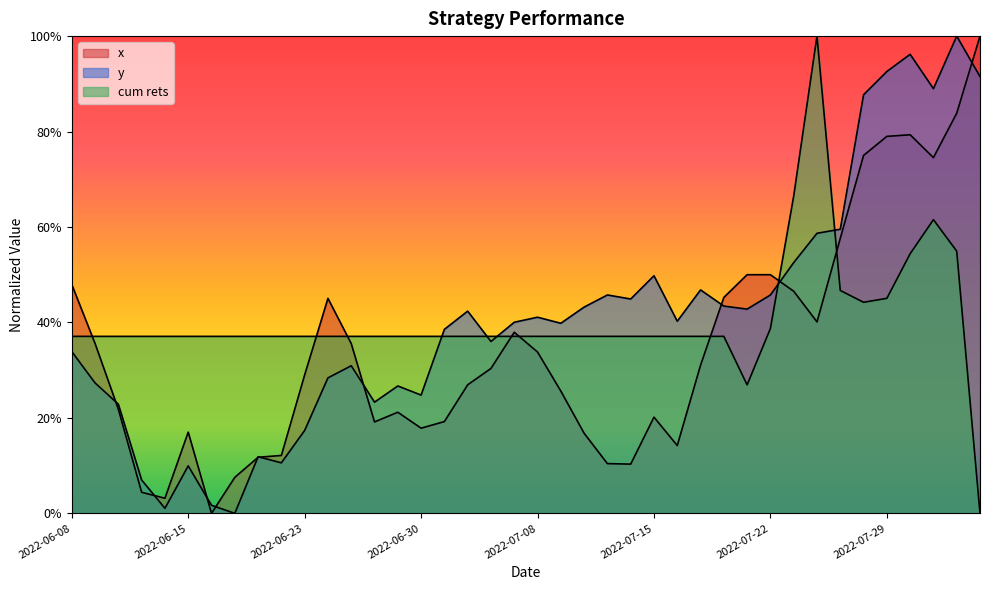

True or false: x and cum rets intersect in this chart.

True